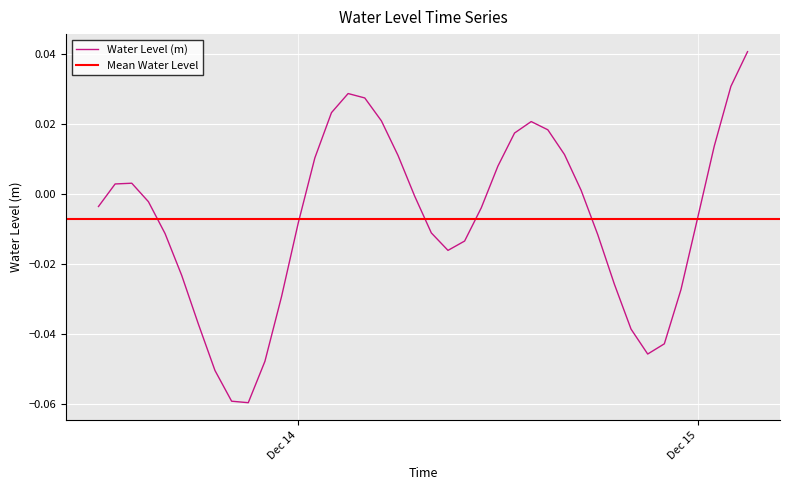

Reading left to right, list all the values displayed in this chart.

-0.0	0.0	0.0	-0.0	-0.0	-0.0	-0.0	-0.1	-0.1	-0.1	-0.0	-0.0	-0.0	0.0	0.0	0.0	0.0	0.0	0.0	-0.0	-0.0	-0.0	-0.0	-0.0	0.0	0.0	0.0	0.0	0.0	0.0	-0.0	-0.0	-0.0	-0.0	-0.0	-0.0	-0.0	0.0	0.0	0.0